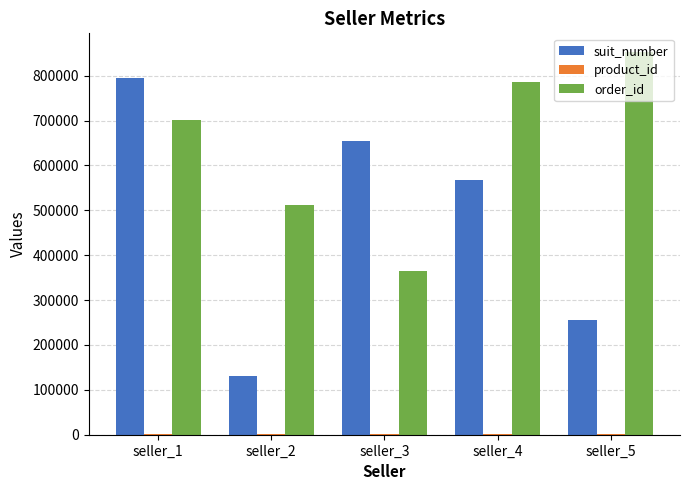

What is the sum of all suit_number values?

2402995